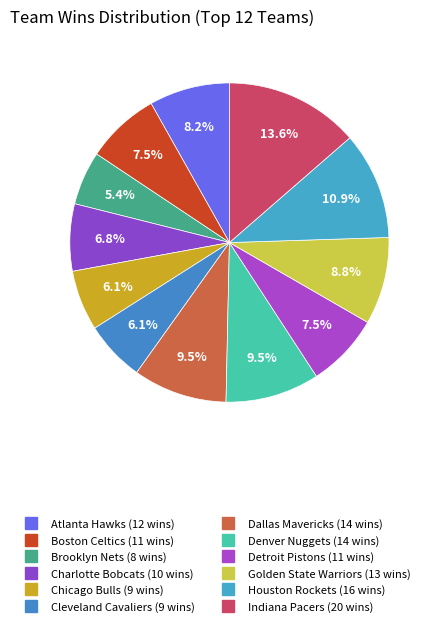

What is the largest slice in the pie chart?

Indiana Pacers